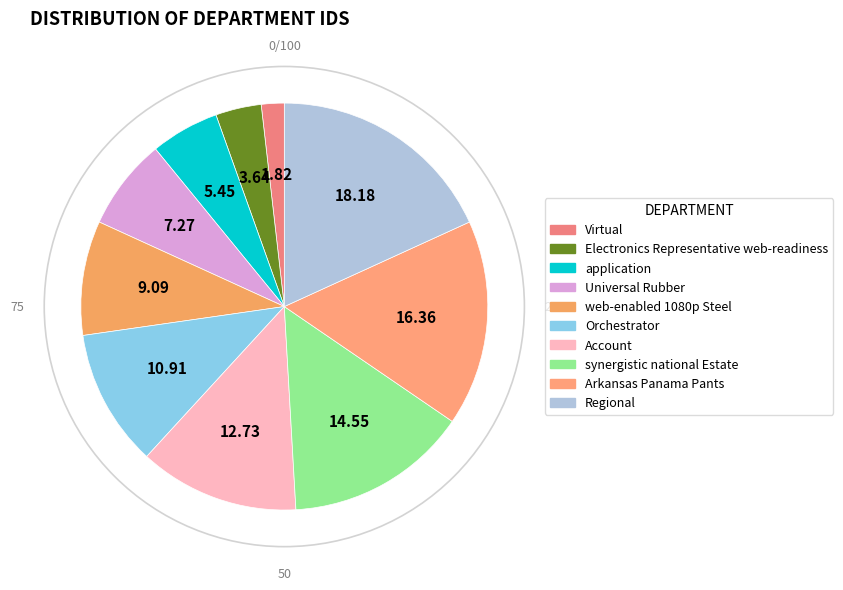

Is it true that Arkansas Panama Pants is 2% of the pie?

False